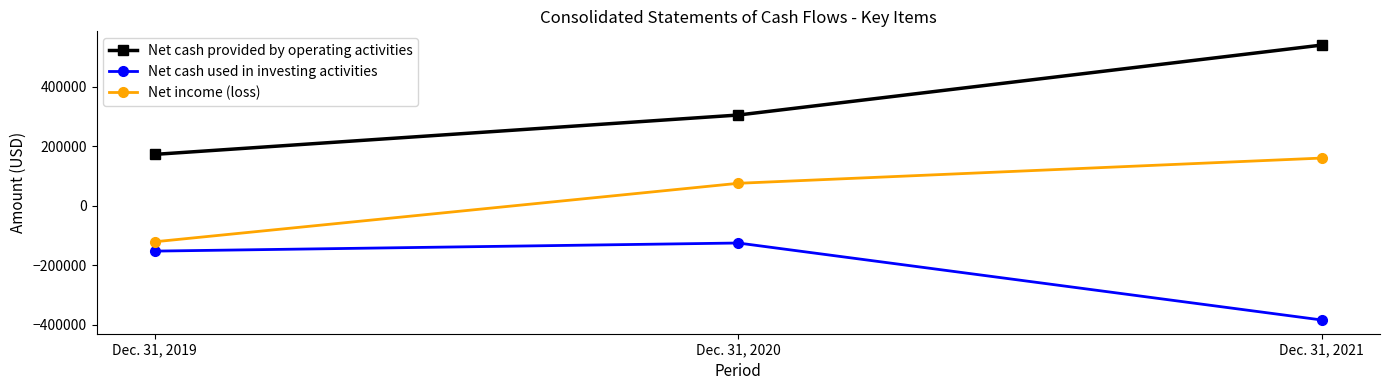

At Dec. 31, 2019, list the series in order from smallest to largest.

Net cash used in investing activities, Net income (loss), Net cash provided by operating activities